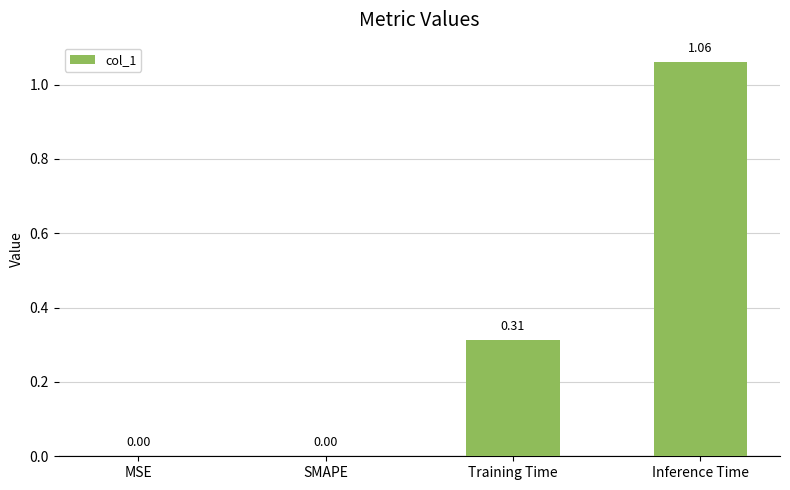

Which label corresponds to the largest value in the chart?

Inference Time